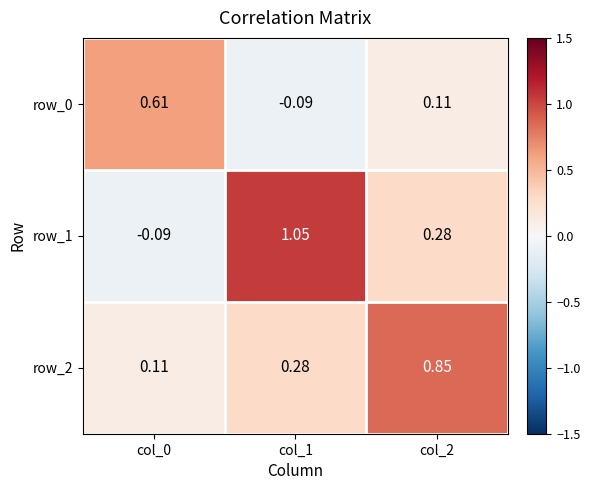

Is the value of row_1 at col_0 greater than the value of row_0 at col_2?

No